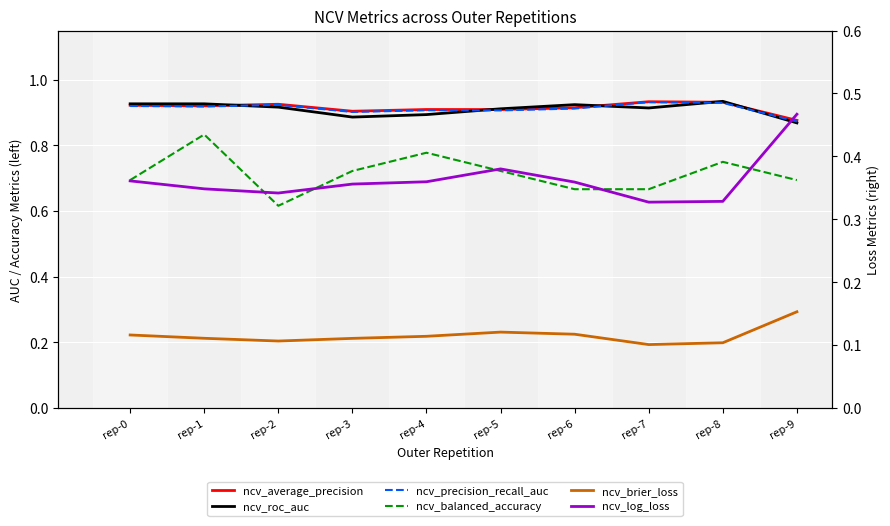

What is the minimum value for ncv_balanced_accuracy?

0.6